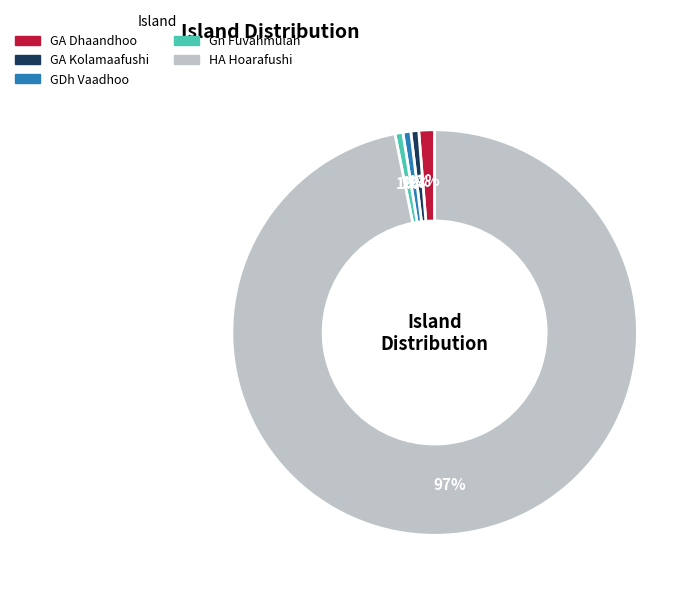

How many segments does this pie chart have?

5